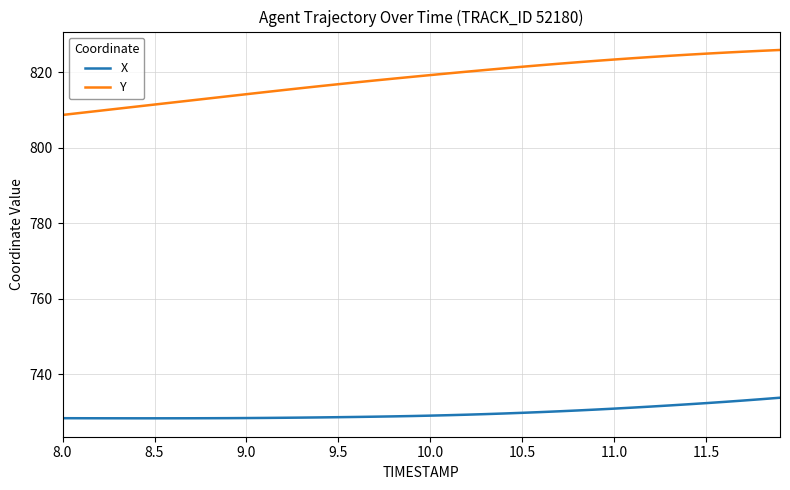

Which series has the largest total across all categories?

Y